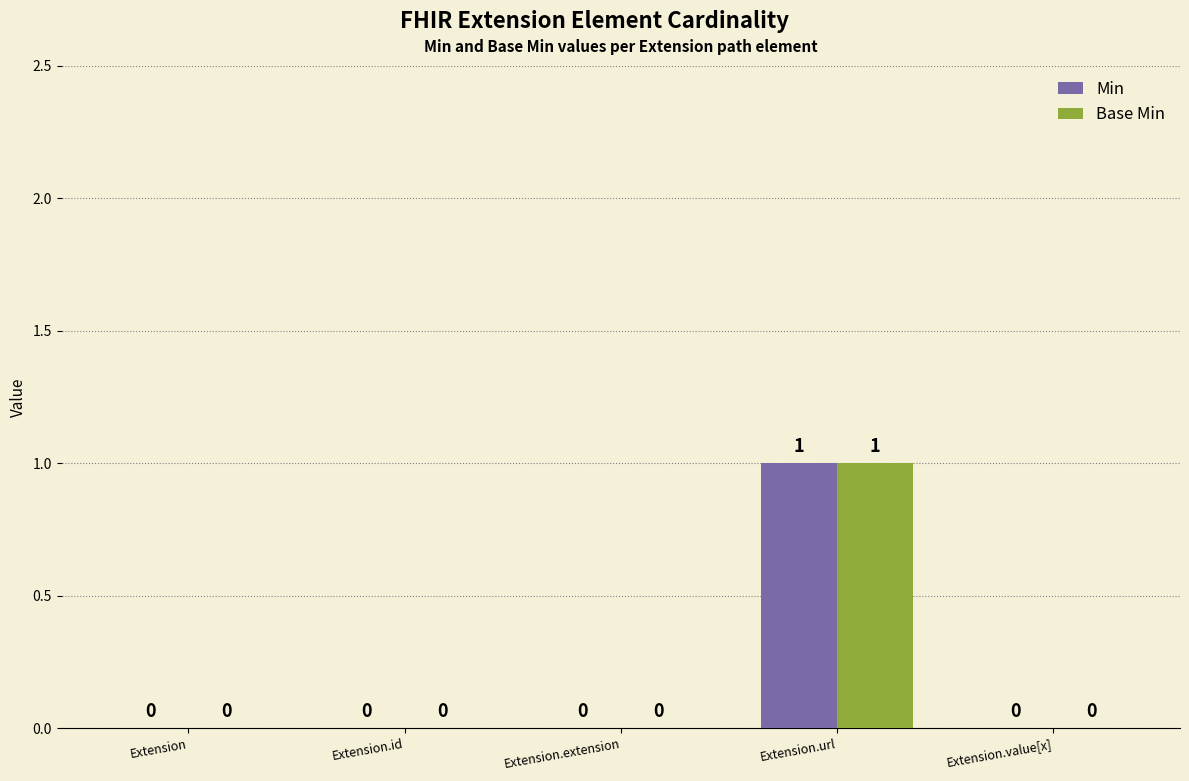

Is the value of Min at Extension greater than the value of Base Min at Extension.url?

No